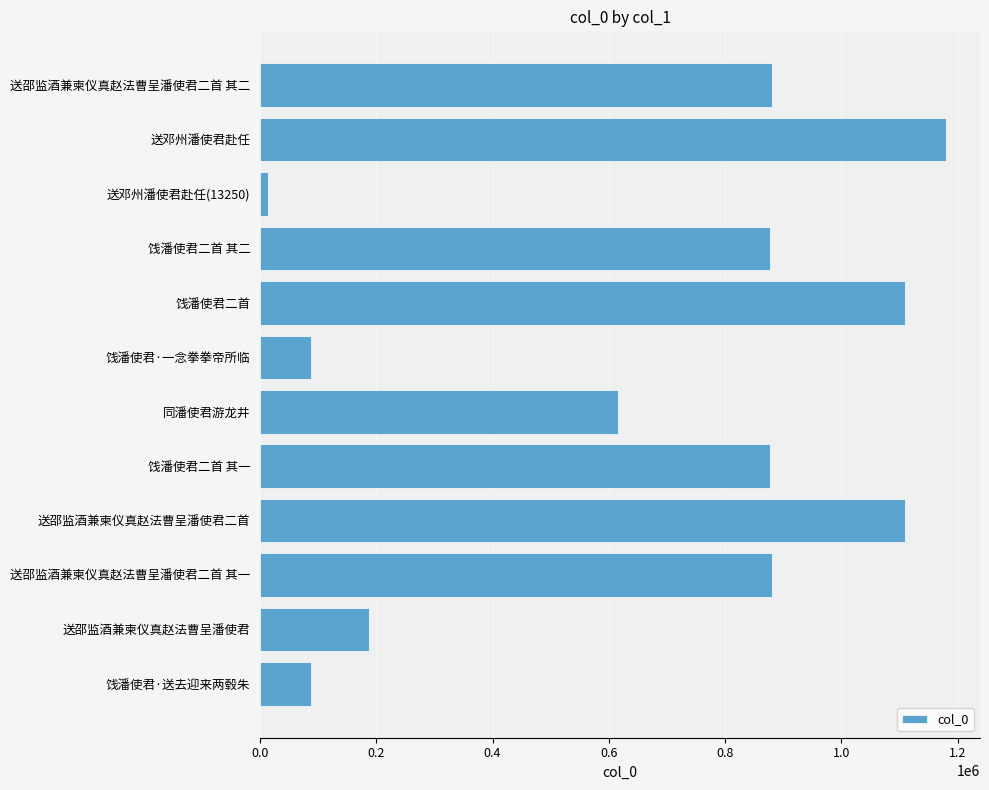

What is the greatest value displayed?

1179337